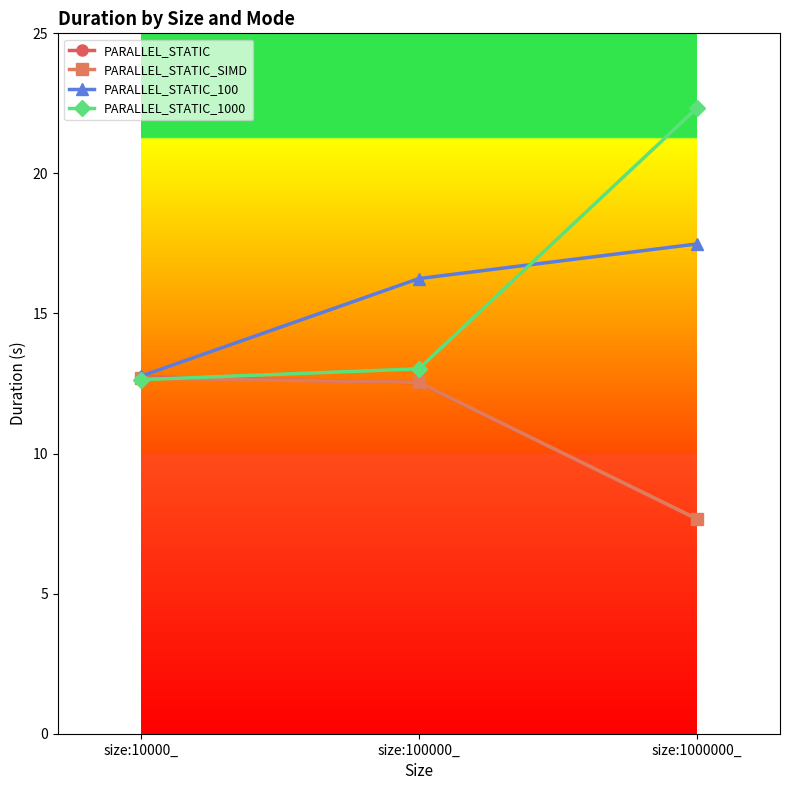

Reading left to right, extract all data points from this chart.

PARALLEL_STATIC: size:10000_=12.7	size:100000_=12.5	size:1000000_=7.7
PARALLEL_STATIC_SIMD: size:10000_=12.7	size:100000_=12.5	size:1000000_=7.7
PARALLEL_STATIC_100: size:10000_=12.8	size:100000_=16.2	size:1000000_=17.5
PARALLEL_STATIC_1000: size:10000_=12.6	size:100000_=13.0	size:1000000_=22.3